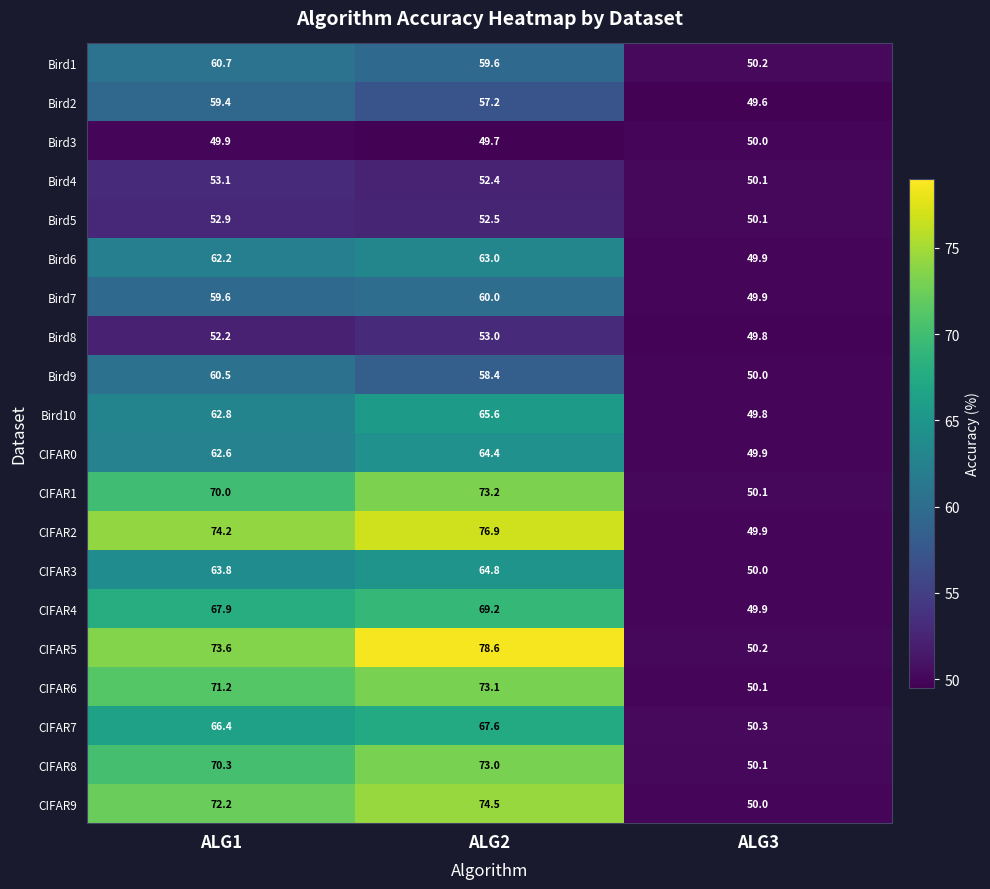

Count the number of data series in this chart.

20